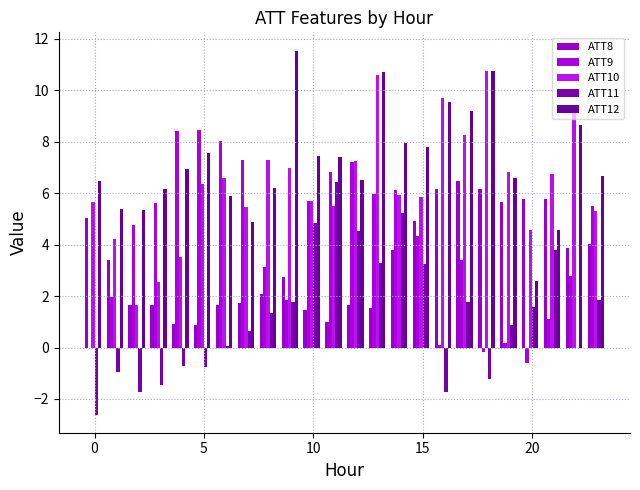

What is the sum of all ATT10 values?

152.7